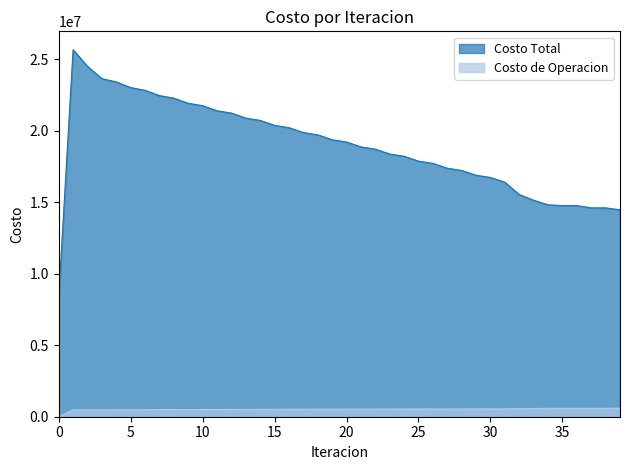

At which label is Costo de Operacion closest to 296285?

2